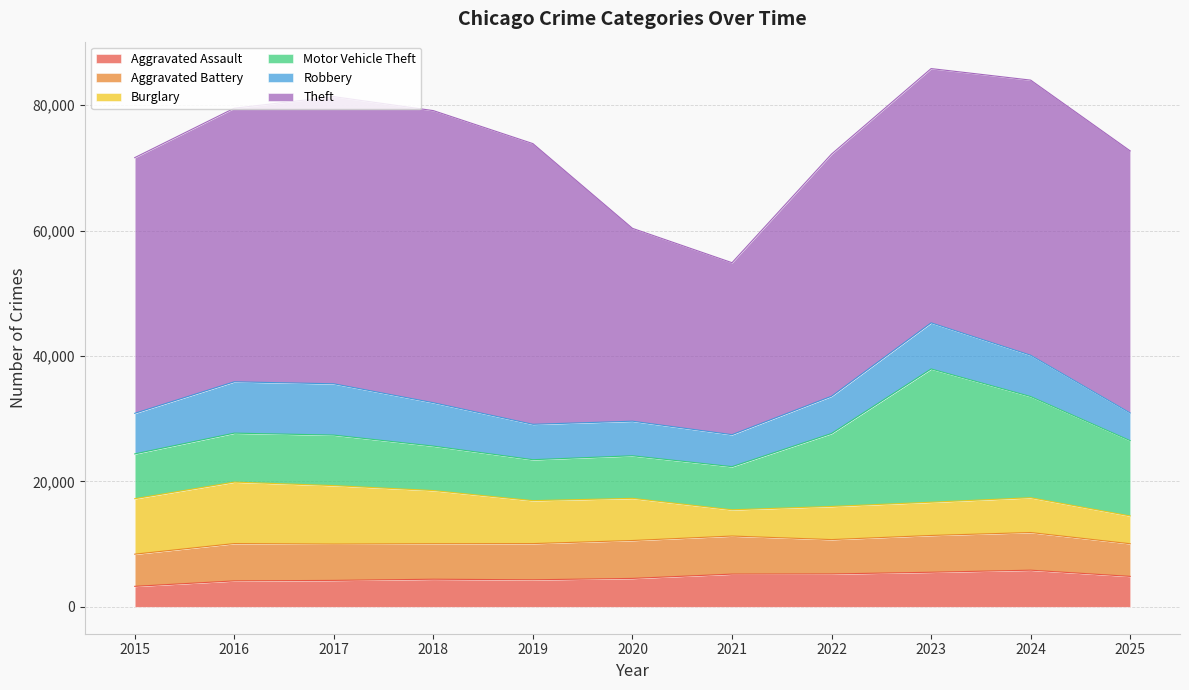

How many values in the Motor Vehicle Theft series exceed 7806?

5